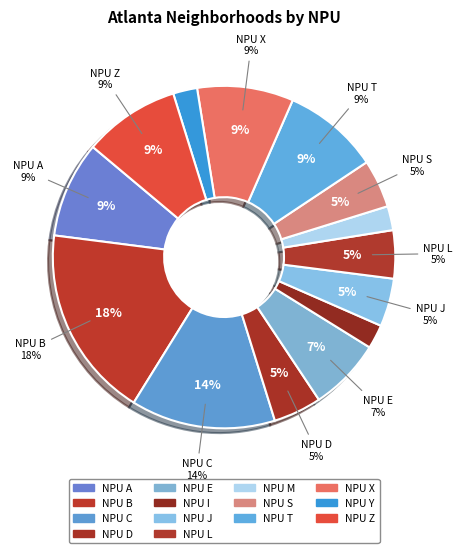

Does NPU A account for over 50% of the chart?

No